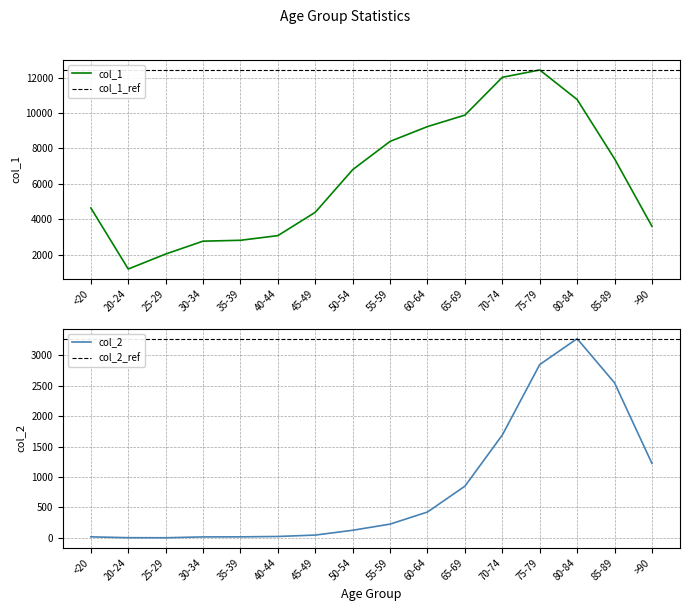

The col_1 series shows 12956 at 55-59. True or false?

False